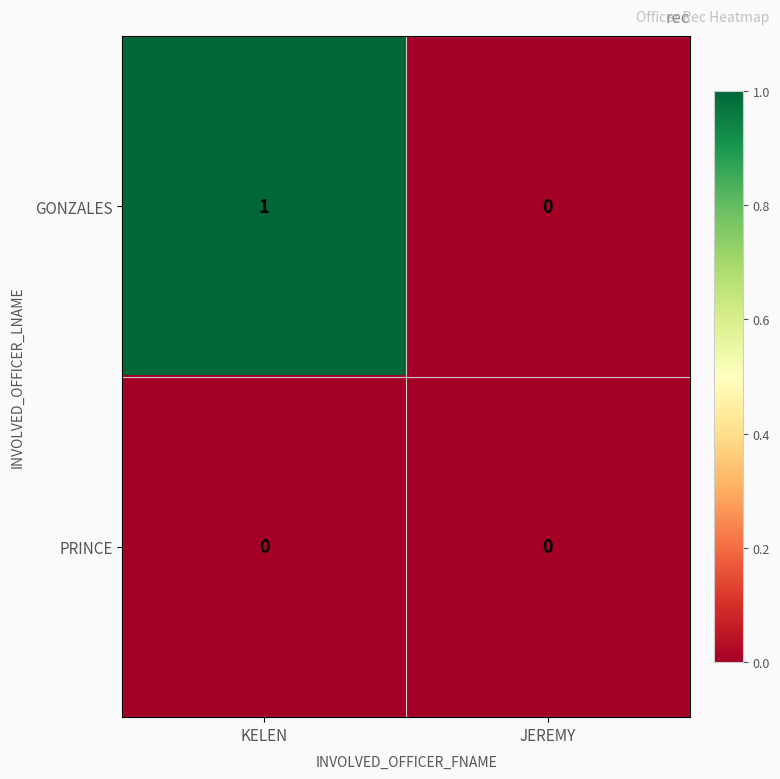

The PRINCE series shows 0 at KELEN. True or false?

True